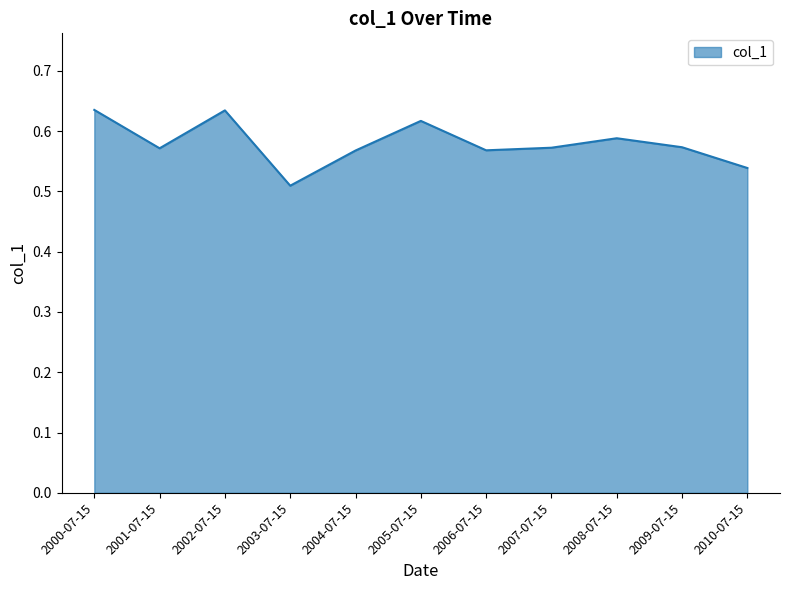

The chart shows a value of 0.3 at 2000-07-15. True or false?

False